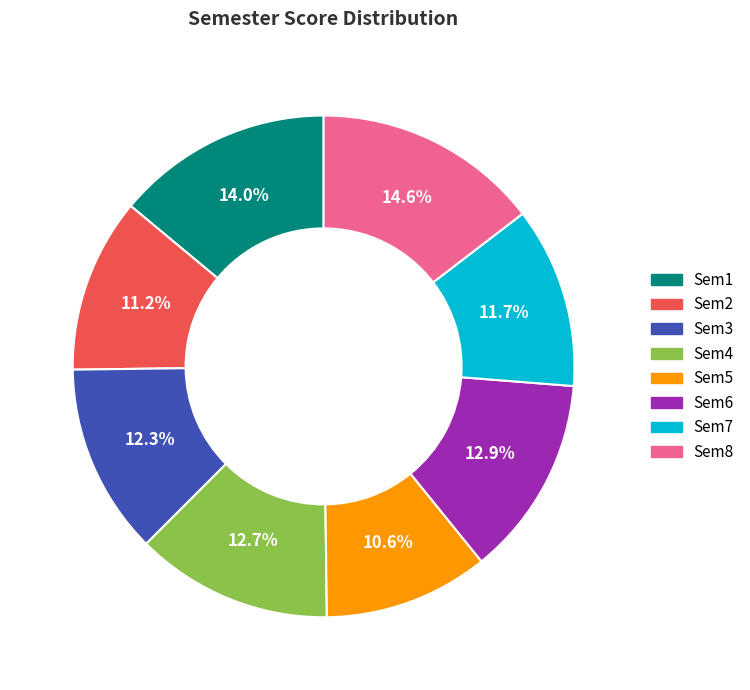

Which category has the biggest portion of the pie?

Sem8